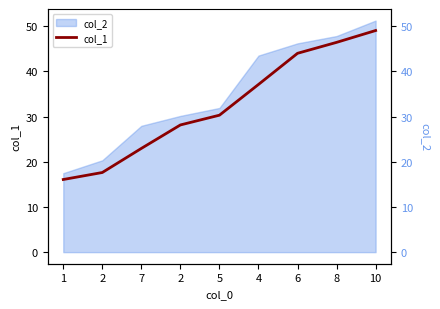

Which has a higher value, 10 or 5?

10